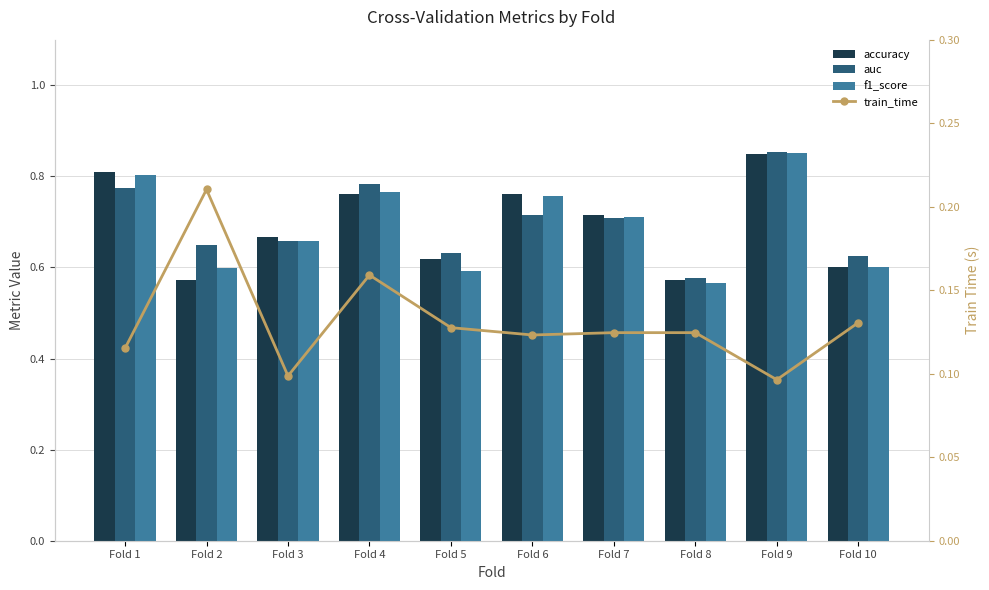

What is the difference between the maximum and second lowest values in the accuracy series?

0.3